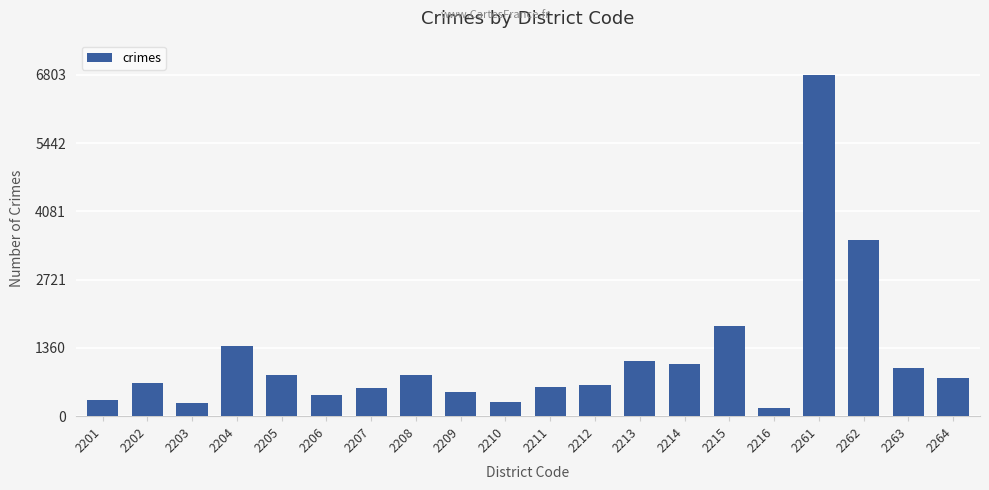

What is the difference between the maximum and second lowest values?

6539